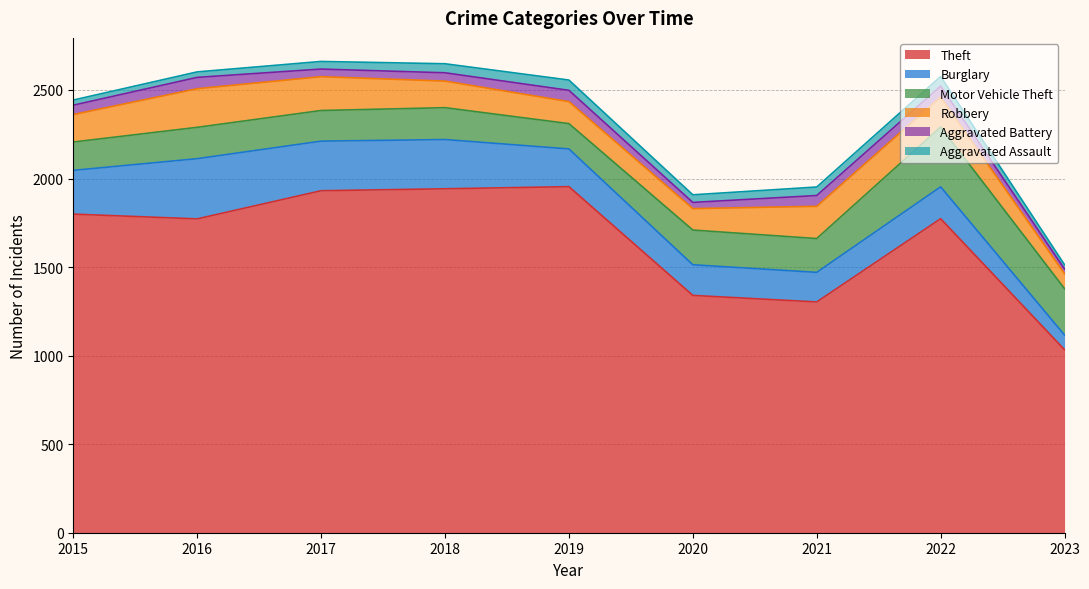

How many categories are shown in the chart?

9